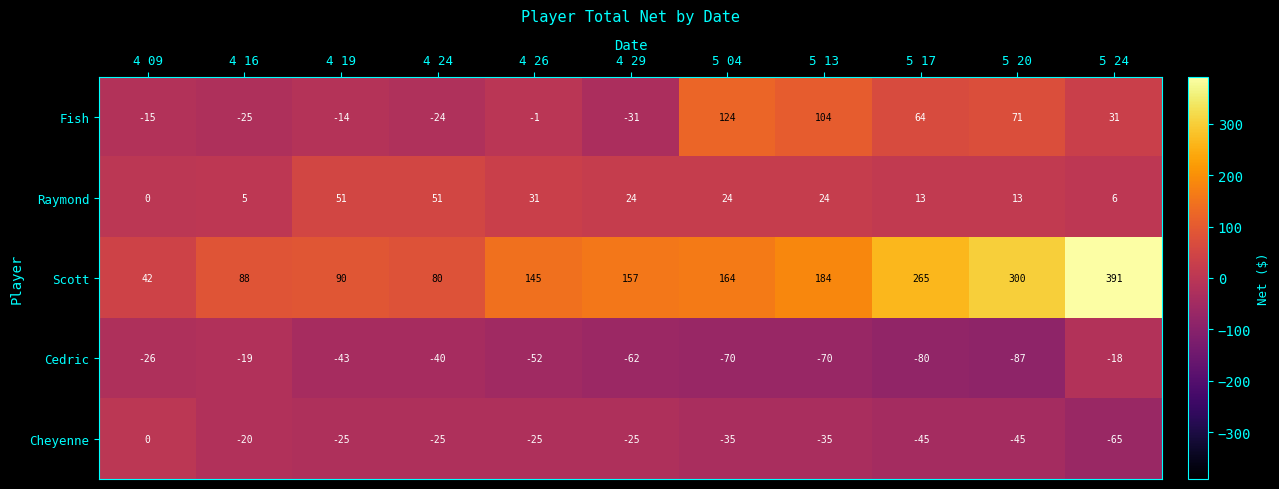

Read the Cheyenne value at 5 24, to the nearest 5.

-65